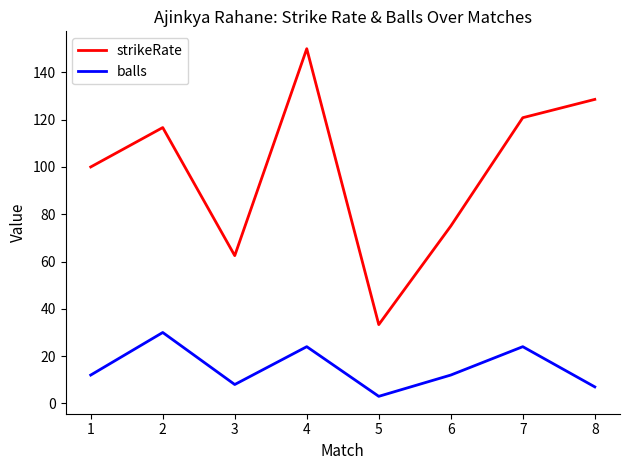

True or false: balls and strikeRate cross at least once.

False